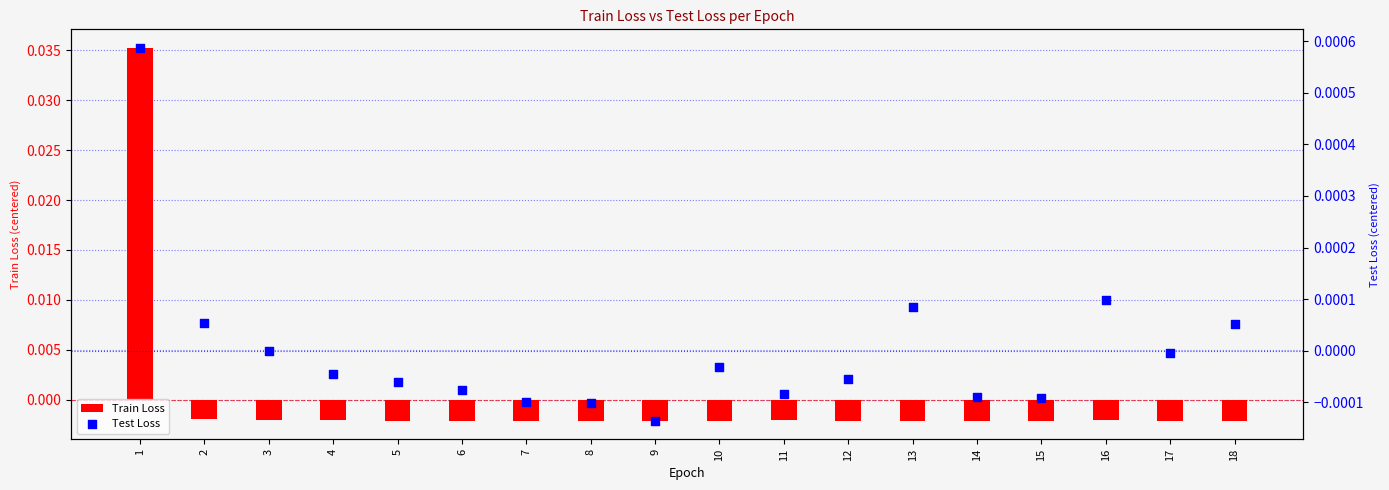

What are all the series names shown in the legend?

Train Loss, Test Loss